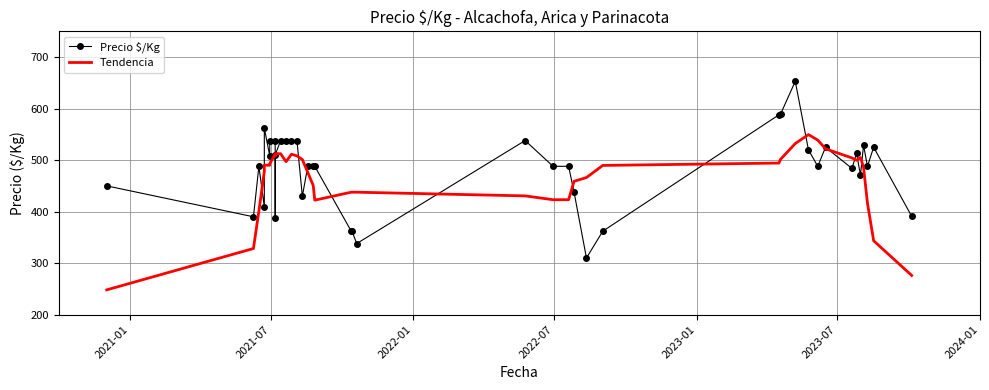

How many series are shown in this chart?

2